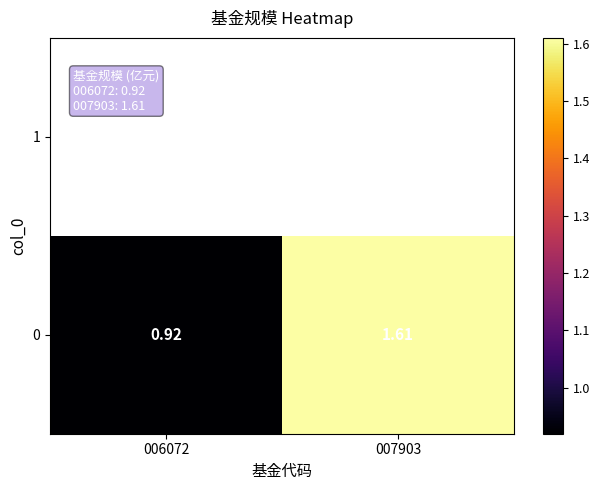

The value of 0 at 007903 is 2.2. True or false?

False